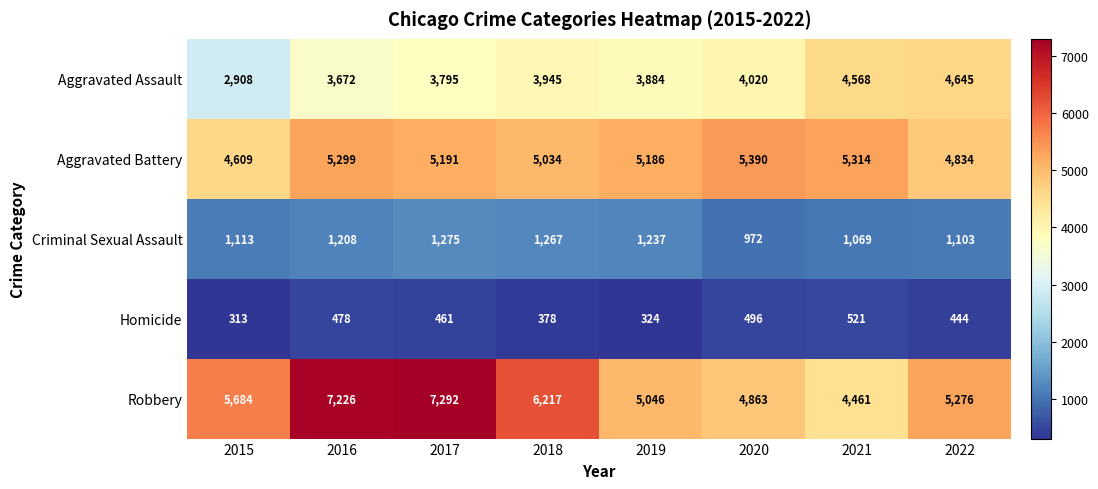

The Robbery series shows 4461 at 2021. True or false?

True